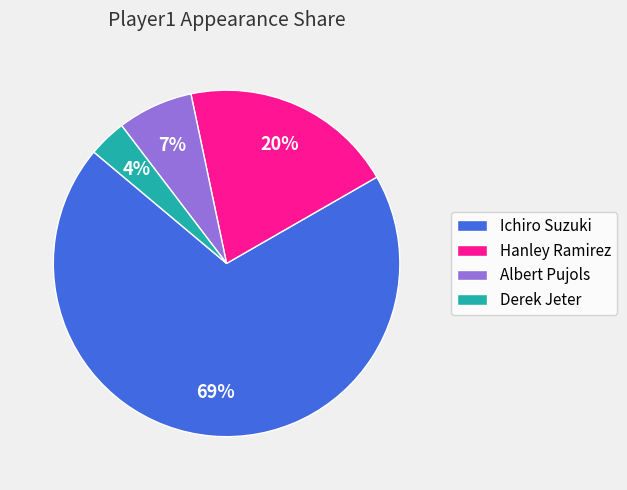

Count the number of slices in the pie.

4